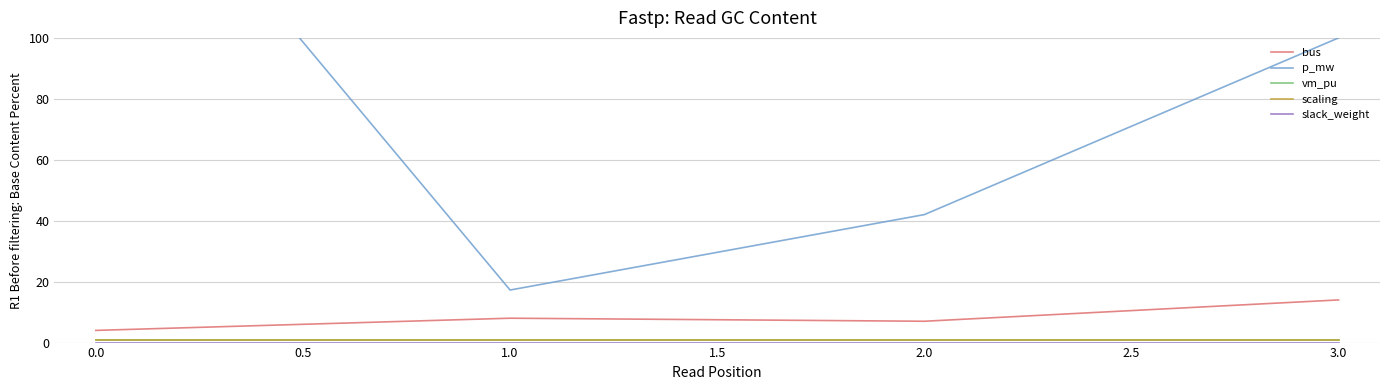

At how many categories does at least one series exceed 89?

2